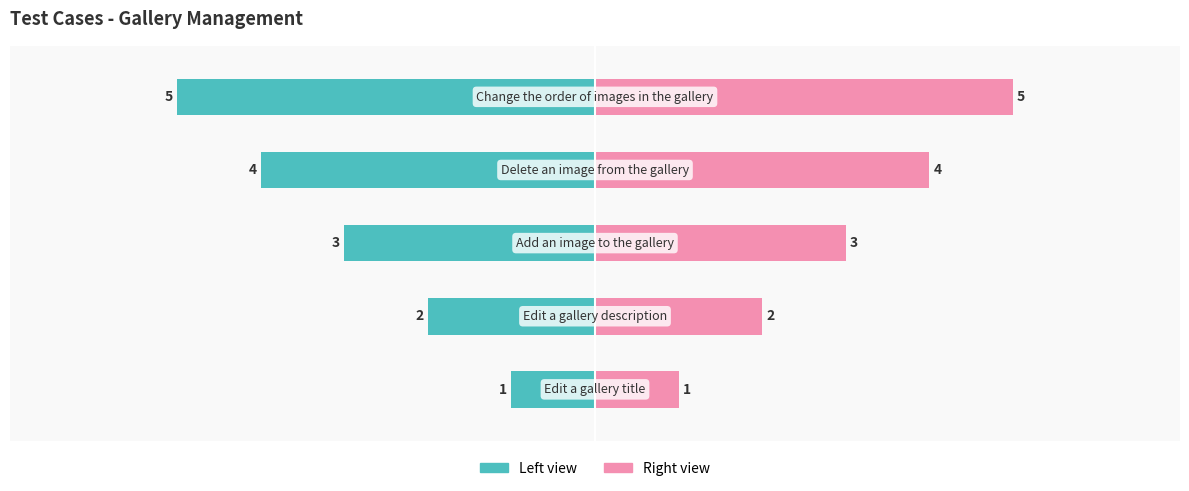

Reading left to right, list all the values displayed in this chart.

Test case # (Left): 0=-1	1=-2	2=-3	3=-4	4=-5
Test case # (Right): 0=1	1=2	2=3	3=4	4=5